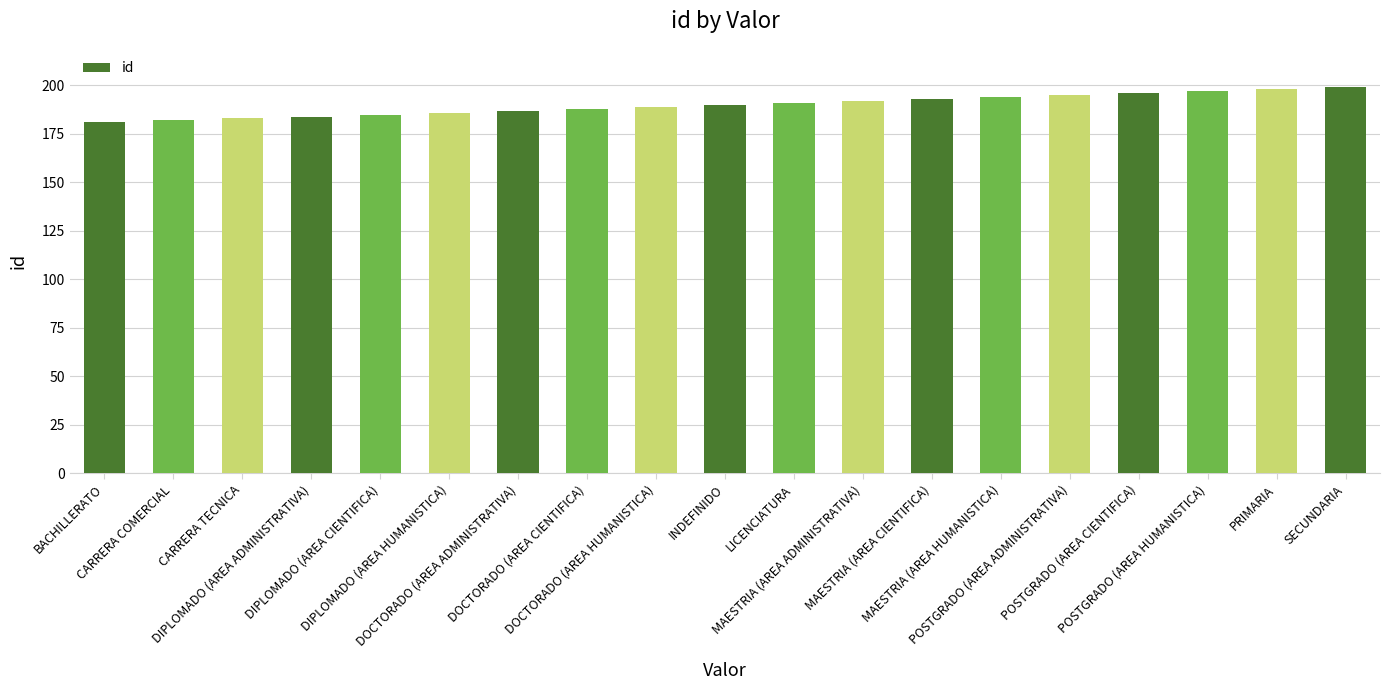

What is the sum of the values at POSTGRADO (AREA HUMANISTICA) and POSTGRADO (AREA ADMINISTRATIVA)?

392